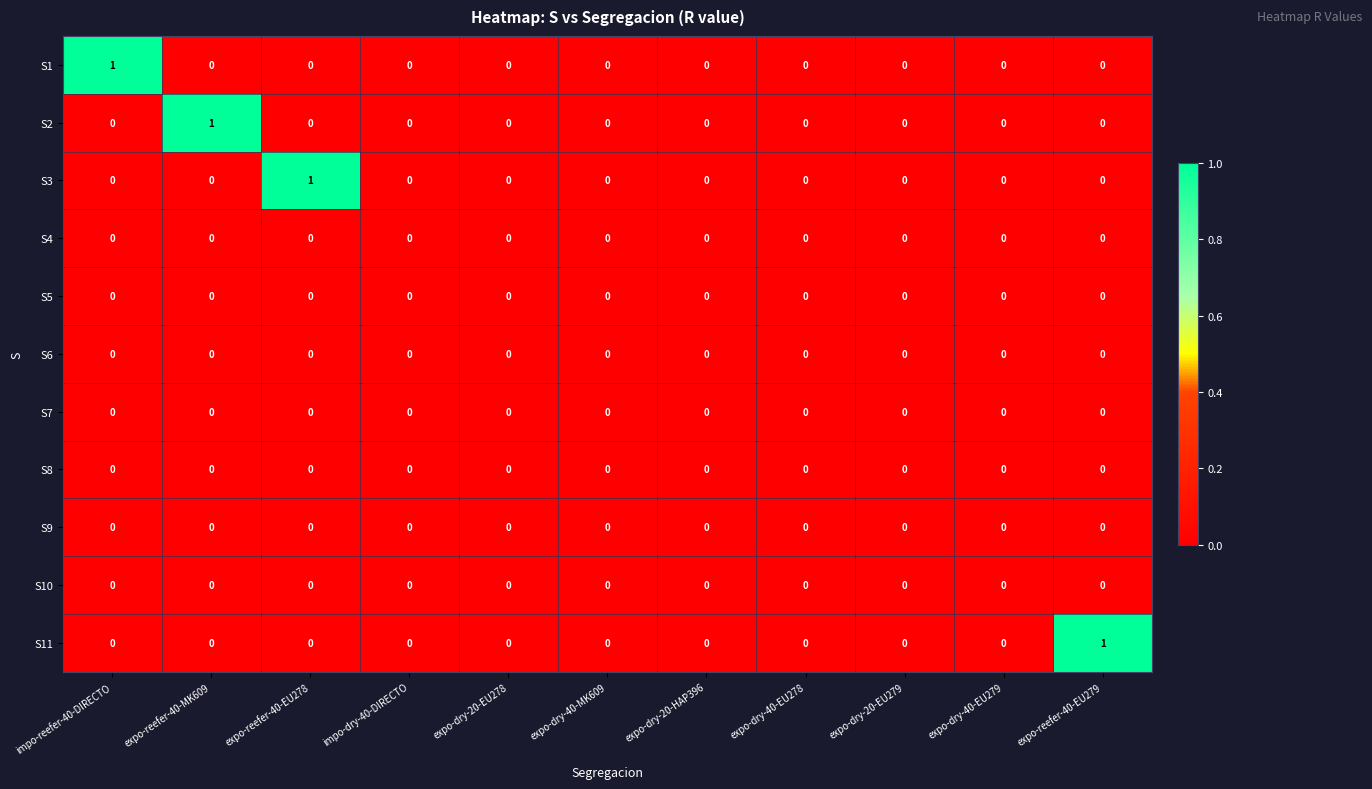

The S1 series shows 0 at expo-dry-40-EU278. True or false?

True